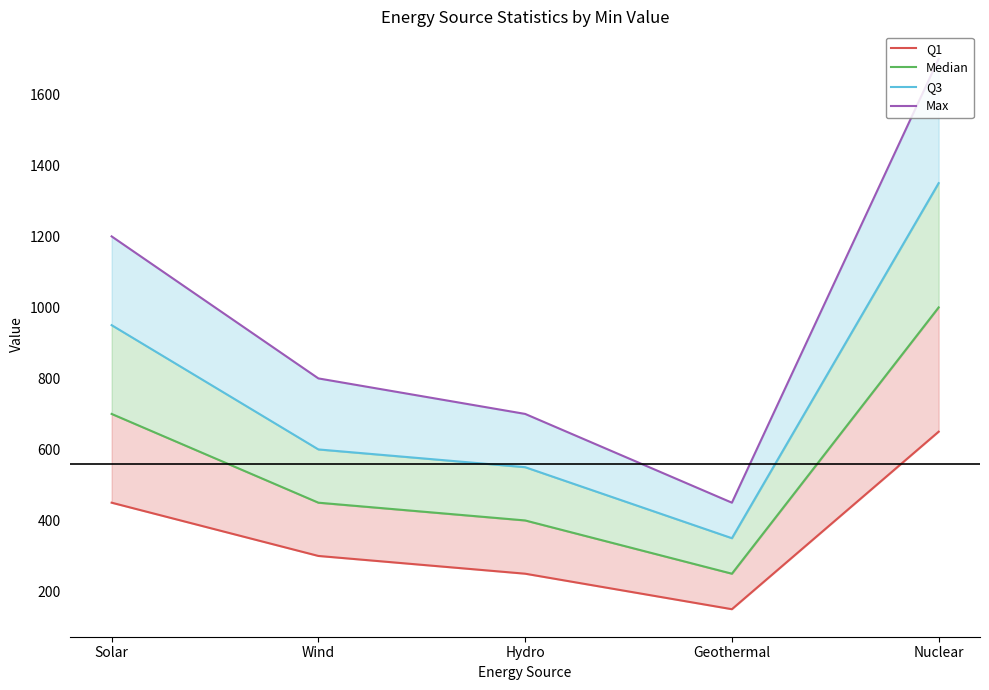

What position from the left is Wind?

2